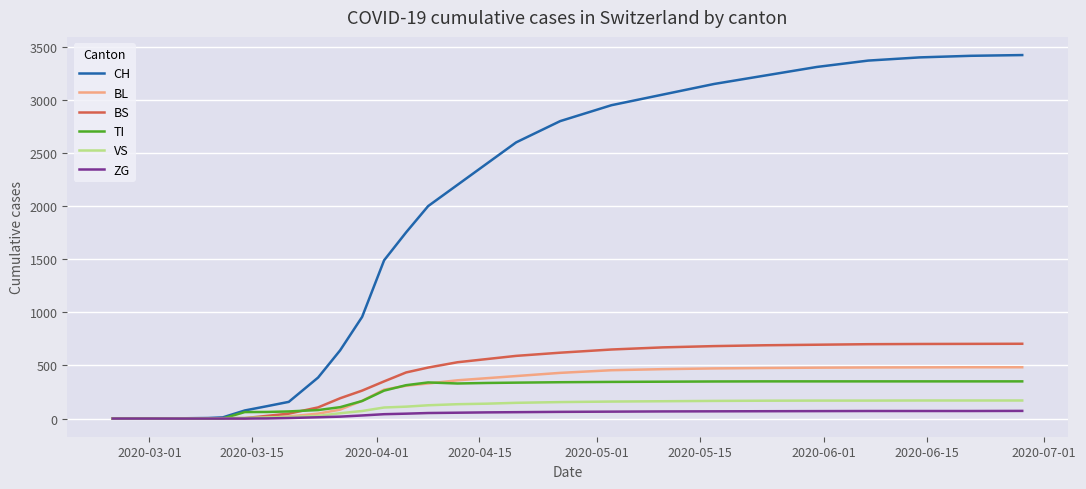

Count the number of data series in this chart.

6